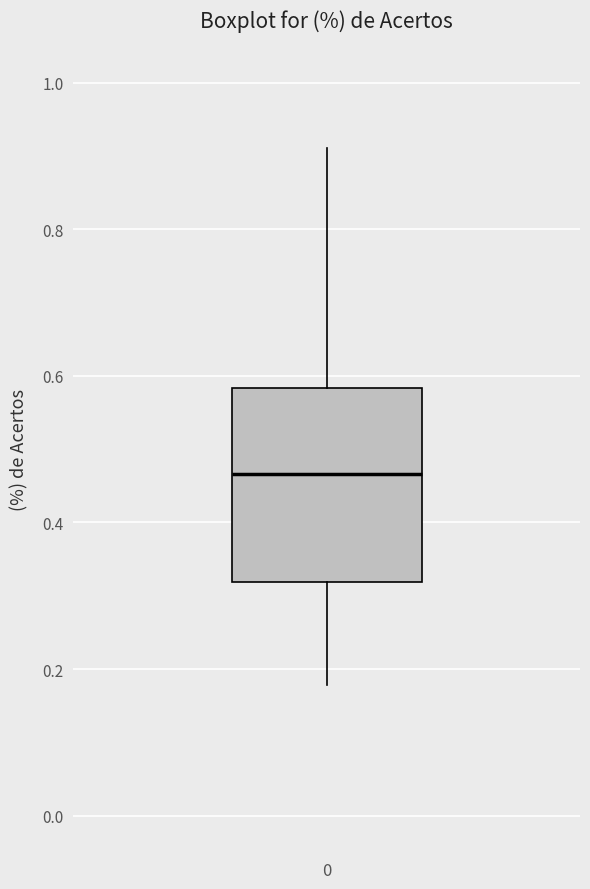

Transcribe this box plot: give where the median line is, the range the box spans, and where the two whiskers end, as read against the y-axis. The values are not printed on the chart, so give them approximately, as read against the axis.

median 0.46, box 0.32 to 0.58, whiskers 0.18 to 0.92